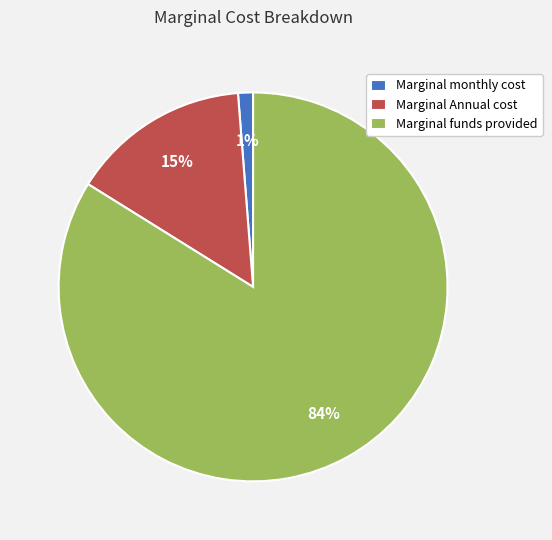

To the nearest percent, what is the difference between the Marginal Annual cost and Marginal funds provided slice percentages?

69%